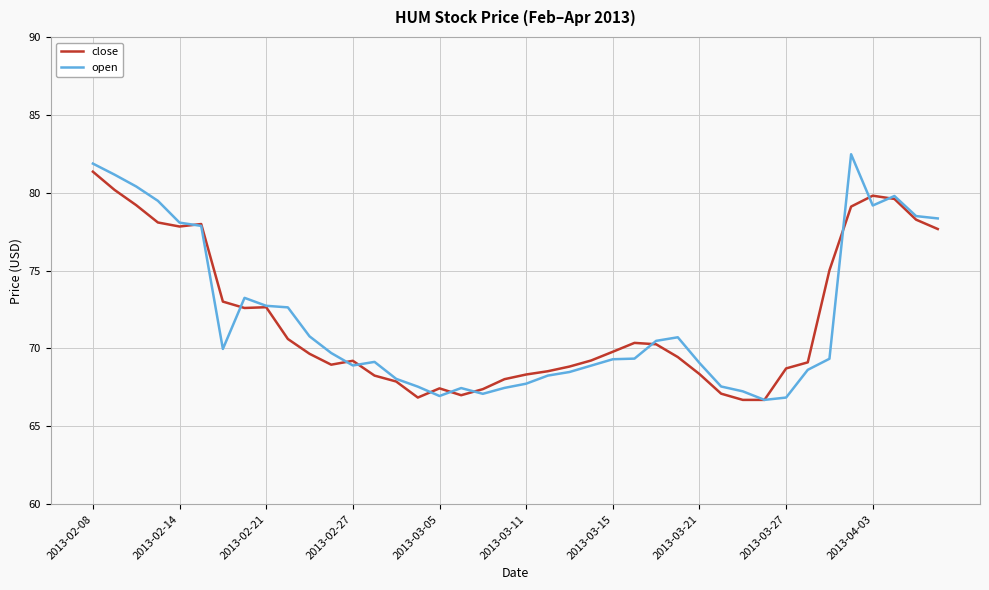

How many lines are shown in the chart?

2